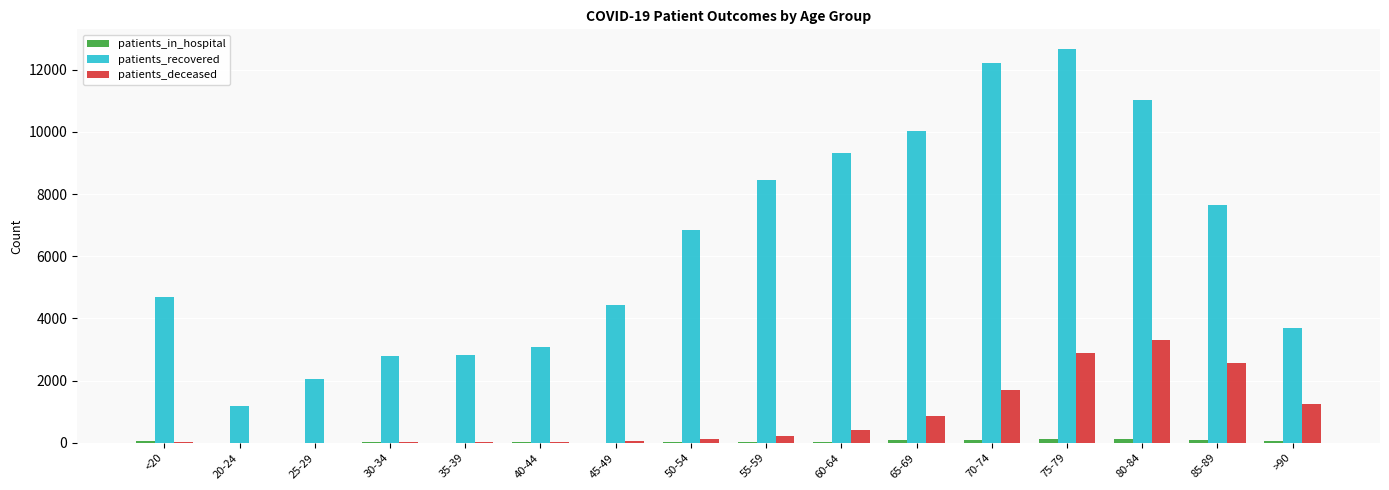

What are all the series names shown in the legend?

patients_in_hospital, patients_recovered, patients_deceased